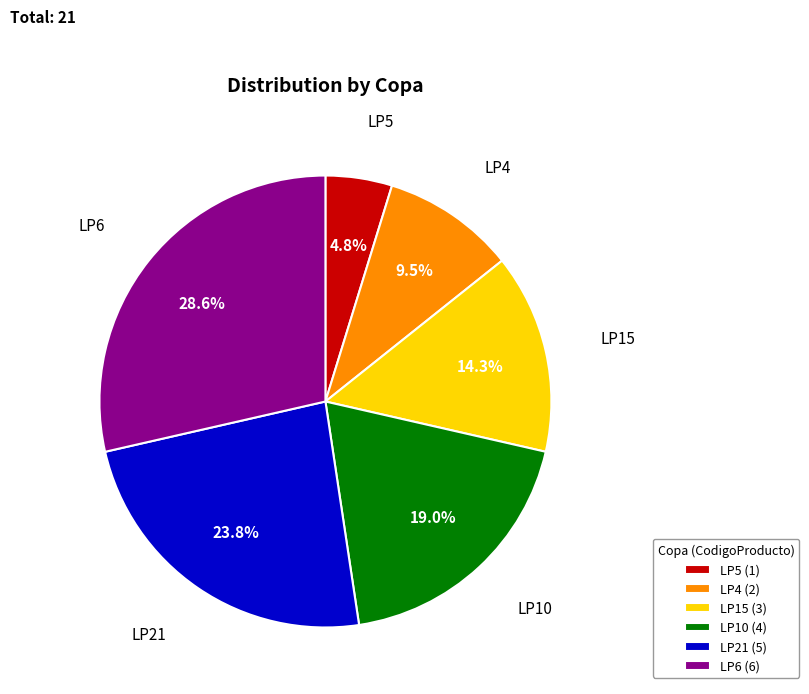

Which has a higher value, LP5 or LP10?

LP10